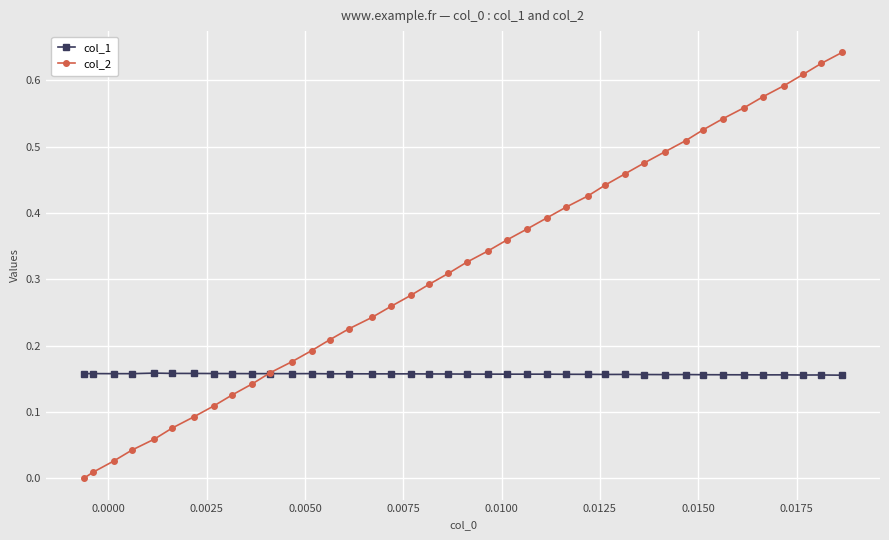

At how many categories does at least one series exceed 0?

40